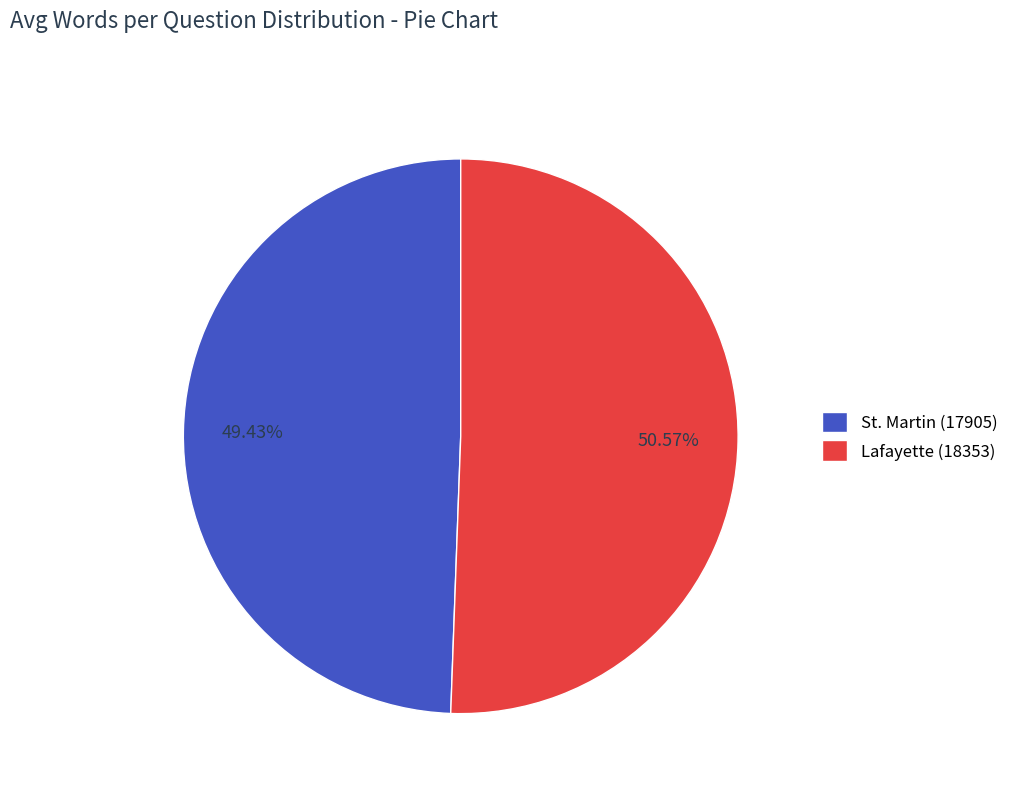

Count the number of slices in the pie.

2